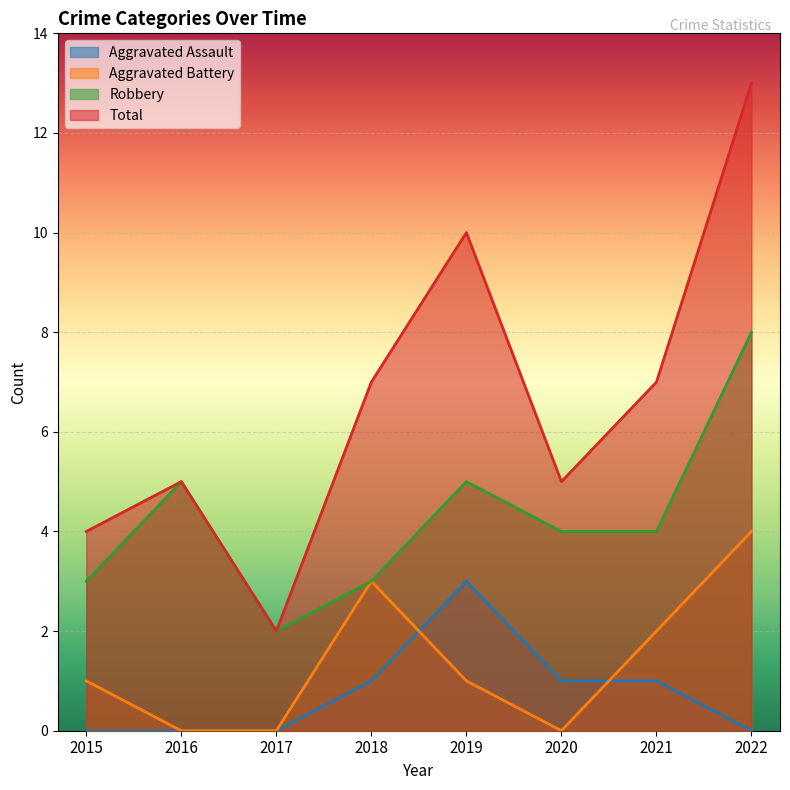

At which label does Robbery reach its peak?

2022